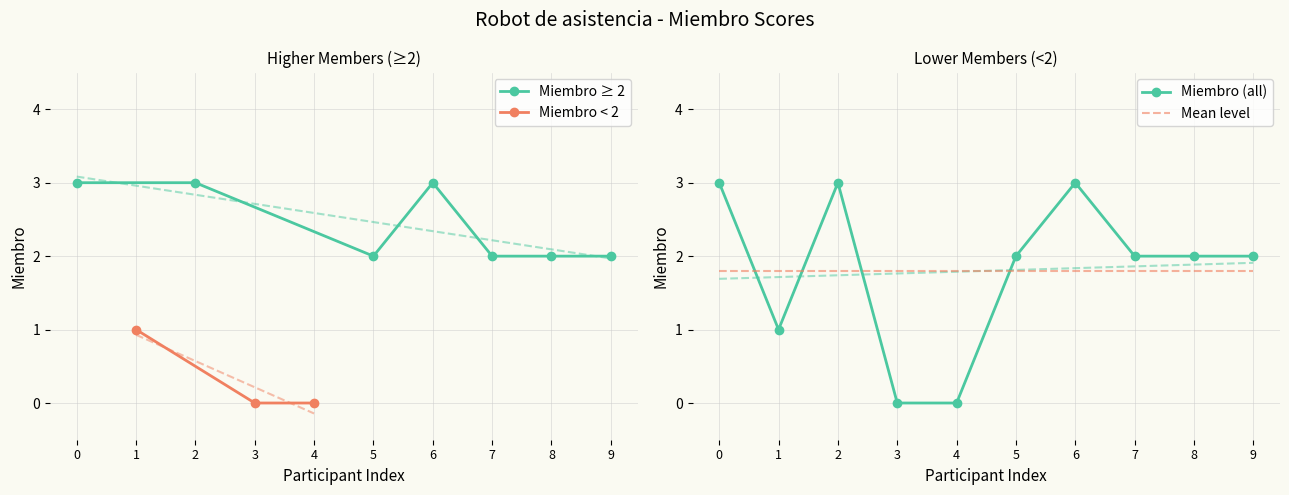

How many data points are above 2?

3